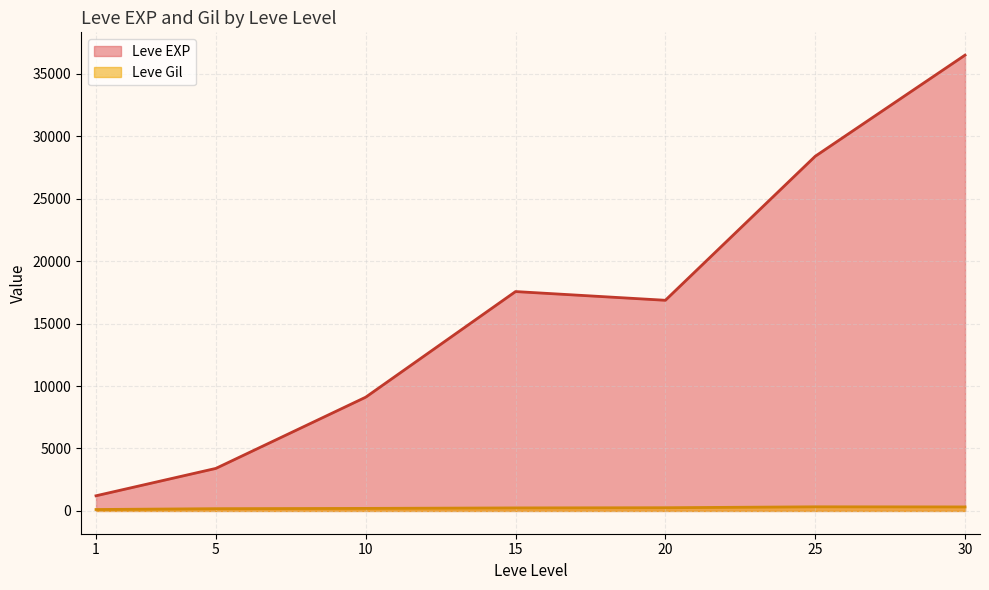

True or false: Leve EXP and Leve Gil intersect in this chart.

False